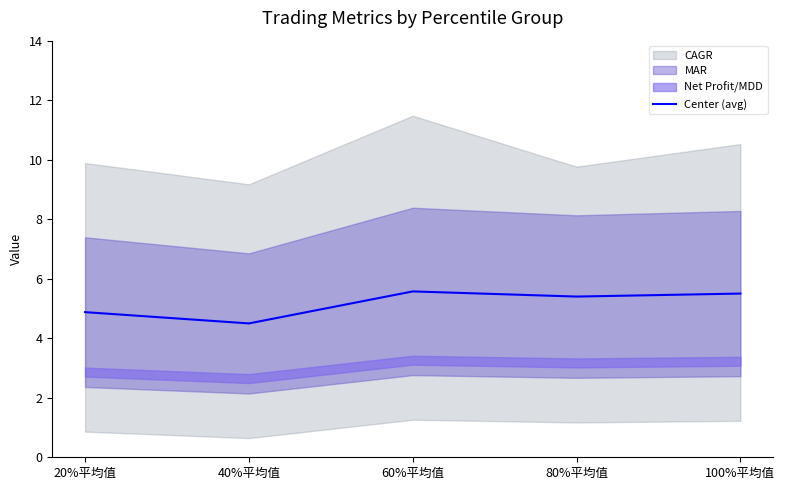

True or false: the data shows 4.9 at 20%平均值.

True